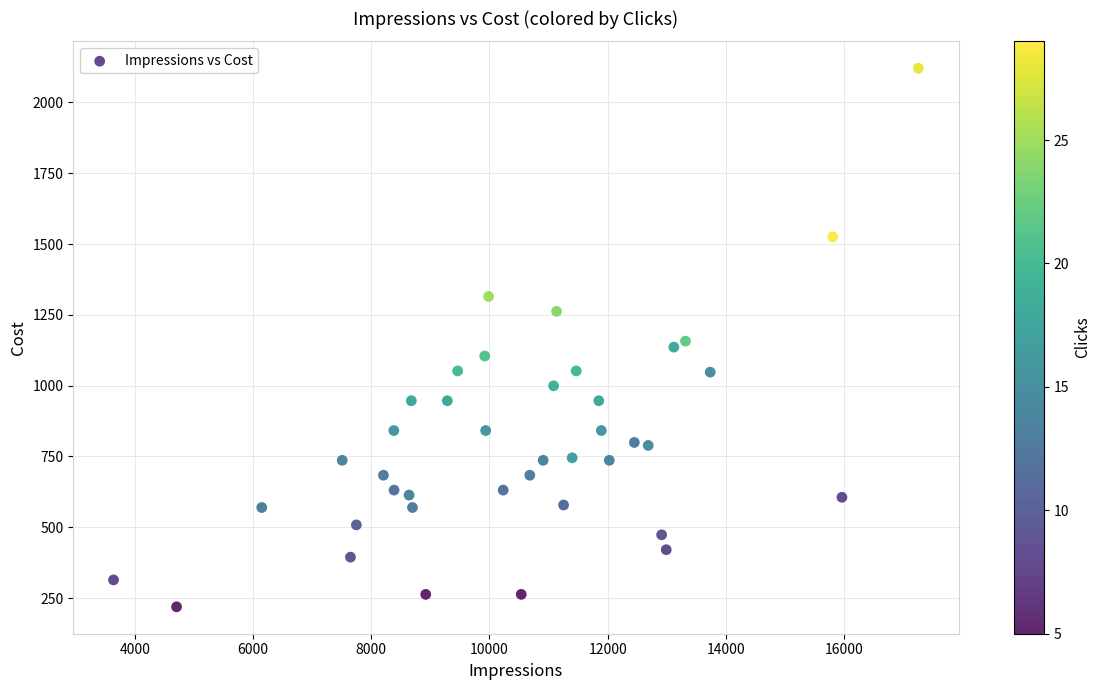

What is the range of X values (max minus min)?

13622.0